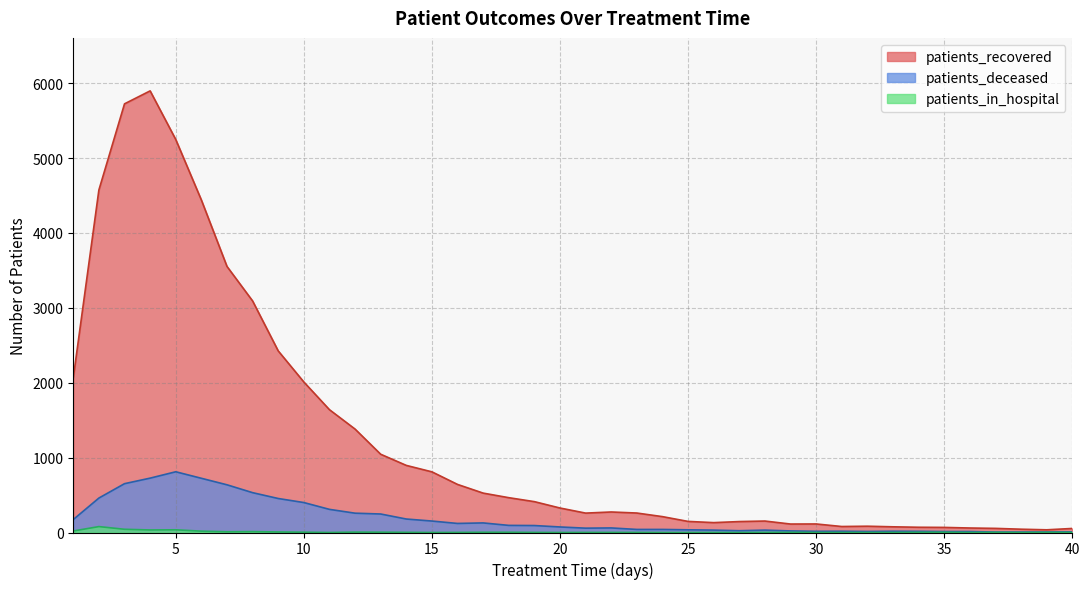

True or false: patients_in_hospital has a value of -47 at 36.

False